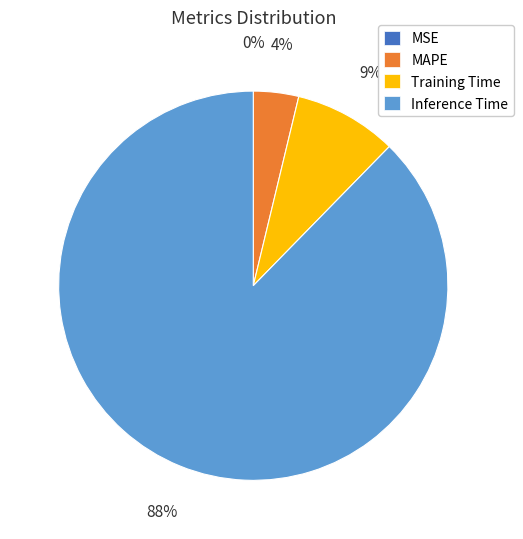

To the nearest percent, what percentage of the pie is MAPE?

4%